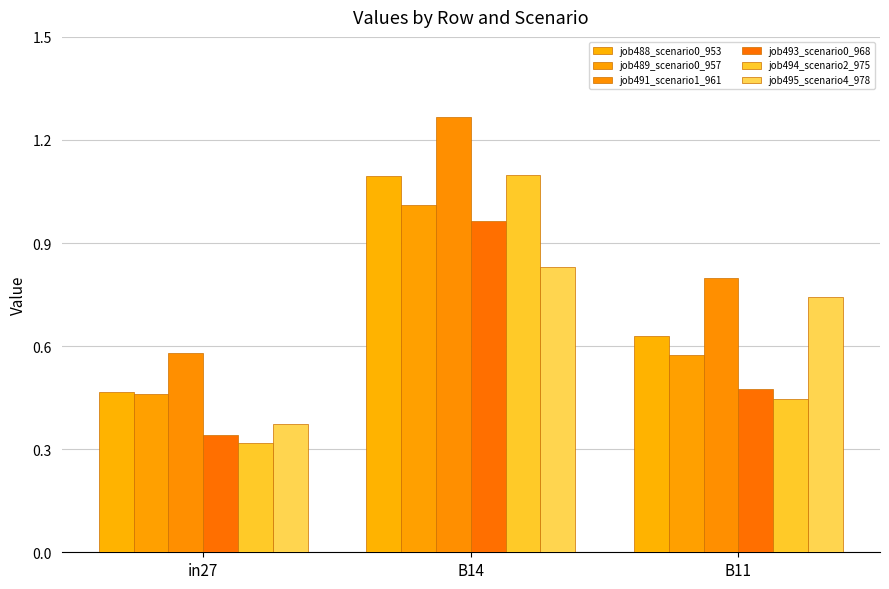

Rank the categories by job495_scenario4_978 value from highest to lowest.

B14, B11, in27